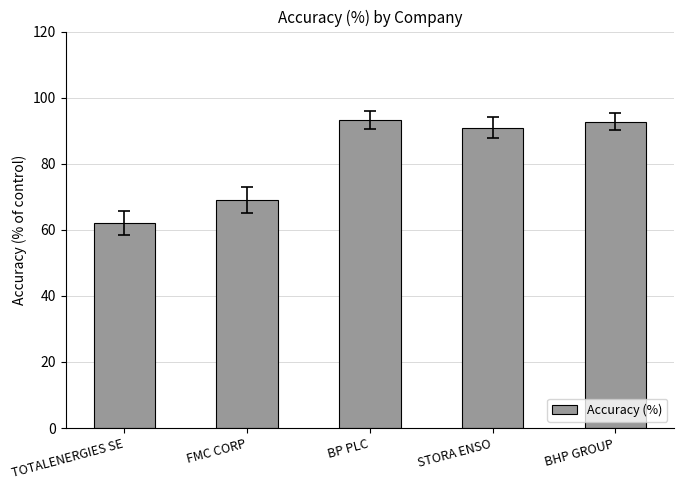

Is it true that the value at TOTALENERGIES SE is 62.0?

True